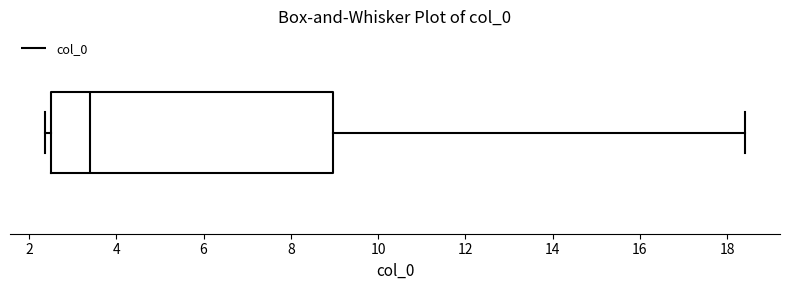

Read this box plot against the x-axis: the position of the median line, the range covered by the box, and the ends of both whiskers. The values are not printed on the chart, so give them approximately, as read against the axis.

median 3.4, box 2.6 to 9.0, whiskers 2.4 to 18.4